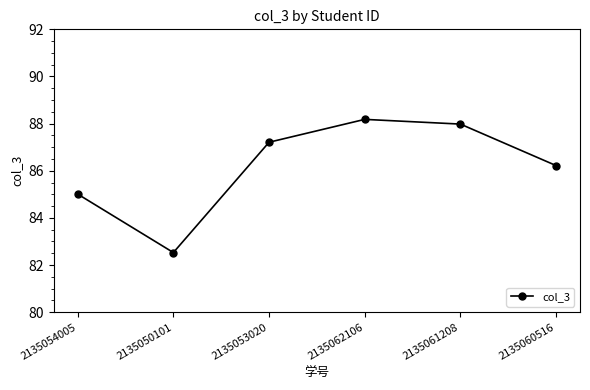

Rank the categories by value from highest to lowest.

2135062106, 2135061208, 2135053020, 2135060516, 2135054005, 2135050101